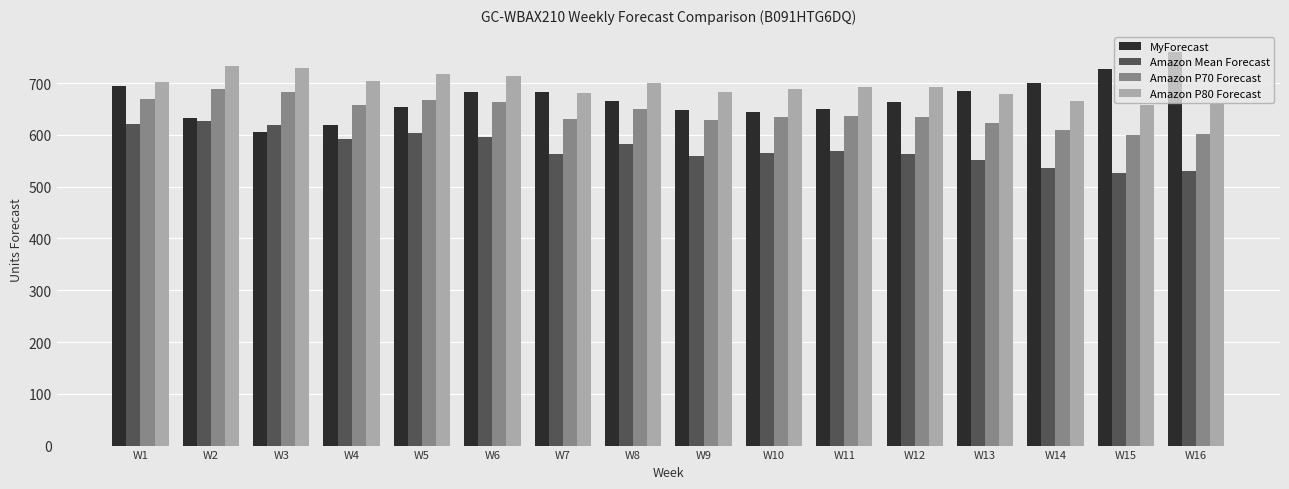

How many series are shown in this chart?

4